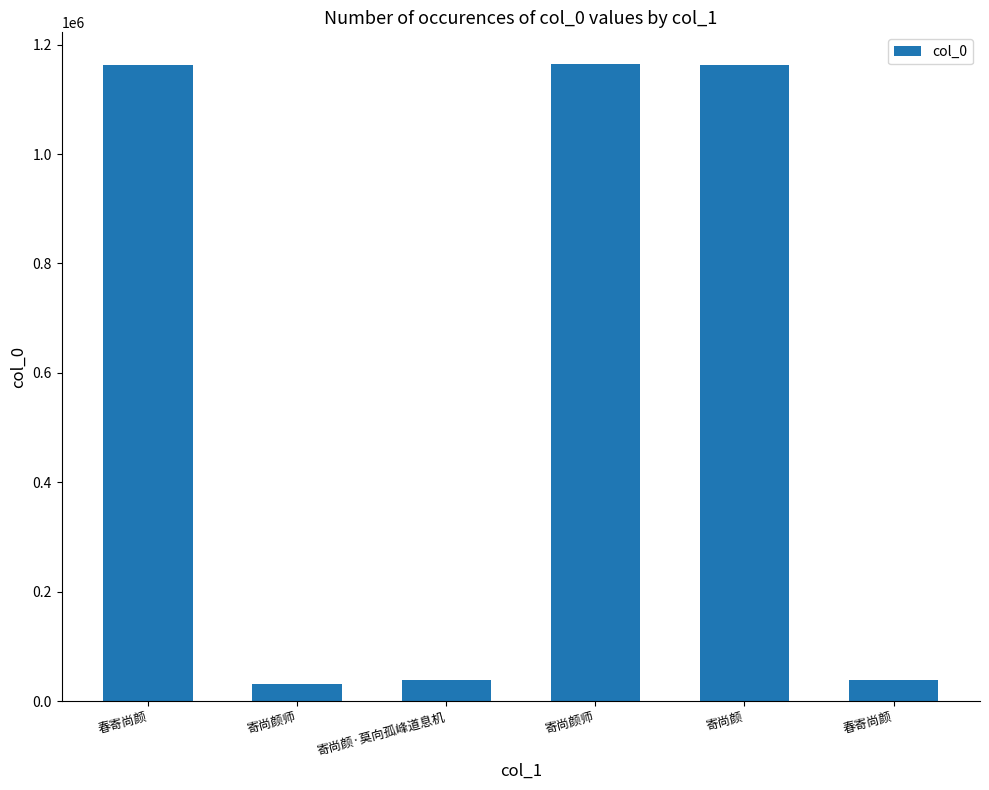

How many data points are less than 1163208?

3